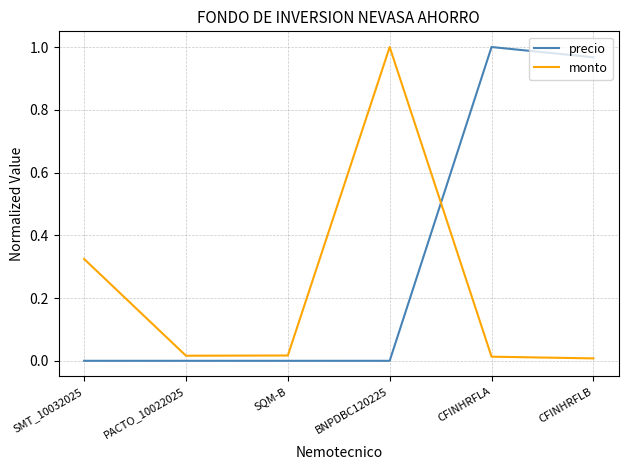

Is it true that monto equals 1.6 at BNPDBC120225?

False